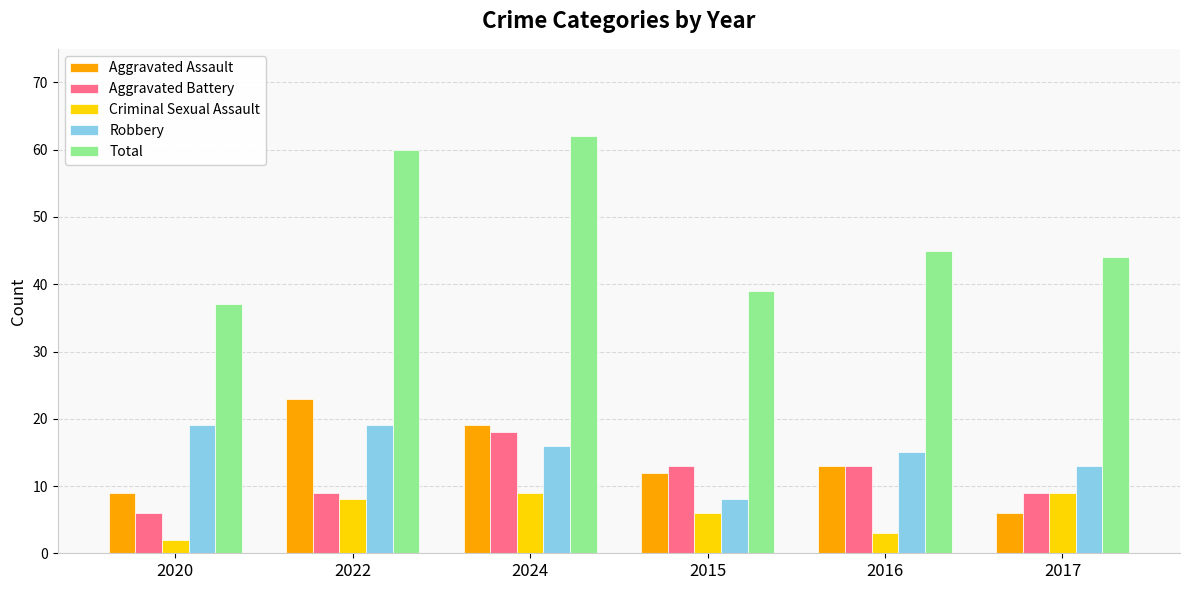

Reading left to right, what are all the values shown in this chart?

Aggravated Assault: 2020=9	2022=23	2024=19	2015=12	2016=13	2017=6
Aggravated Battery: 2020=6	2022=9	2024=18	2015=13	2016=13	2017=9
Criminal Sexual Assault: 2020=2	2022=8	2024=9	2015=6	2016=3	2017=9
Robbery: 2020=19	2022=19	2024=16	2015=8	2016=15	2017=13
Total: 2020=37	2022=60	2024=62	2015=39	2016=45	2017=44